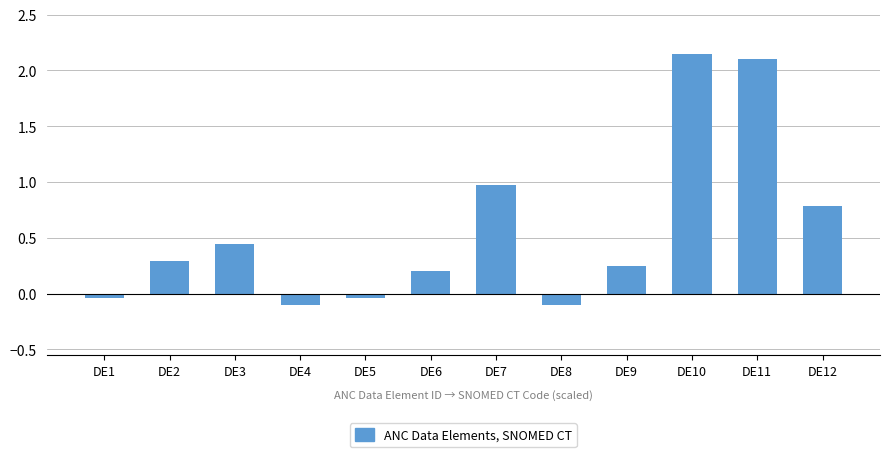

What is the value of the 4th bar from the left?

-0.1